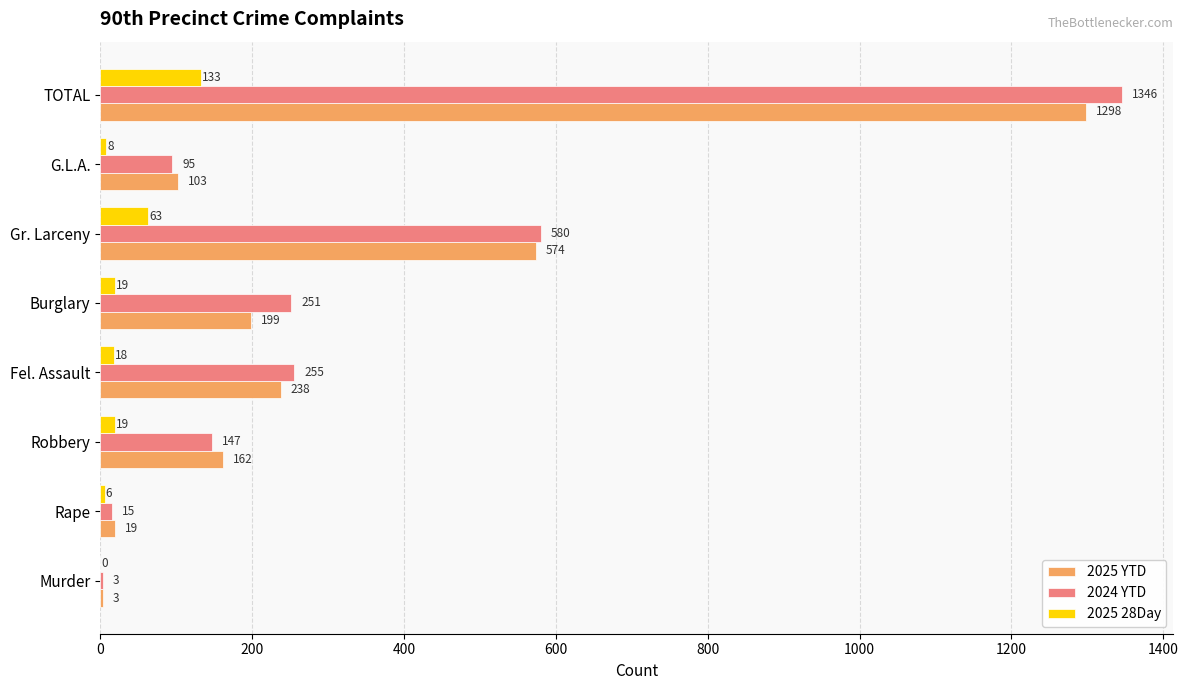

Which category has the highest value in the 2025 YTD series?

TOTAL